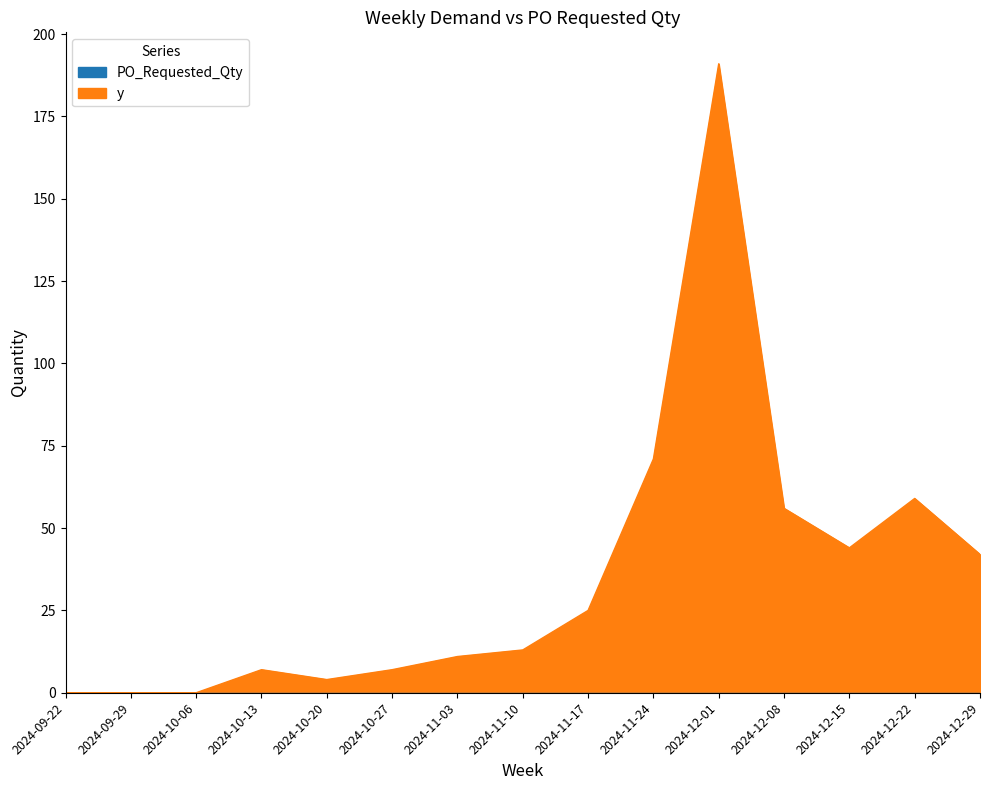

Reading left to right, extract all data points from this chart.

2024-09-22=0	2024-09-29=0	2024-10-06=0	2024-10-13=7	2024-10-20=4	2024-10-27=7	2024-11-03=11	2024-11-10=13	2024-11-17=25	2024-11-24=71	2024-12-01=191	2024-12-08=56	2024-12-15=44	2024-12-22=59	2024-12-29=42